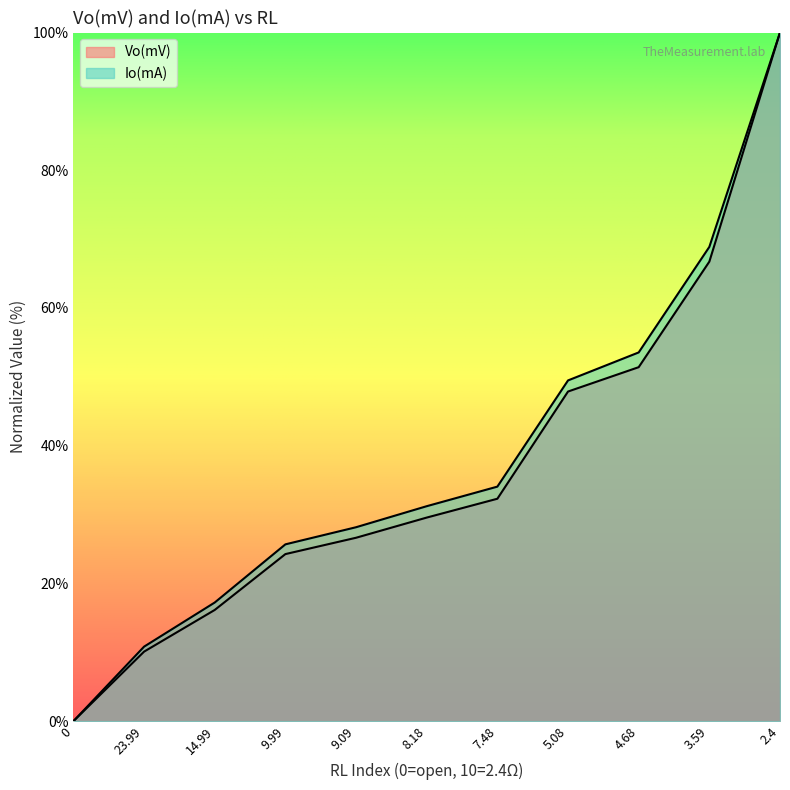

Where does the Io(mA) series first go above 31?

8.18